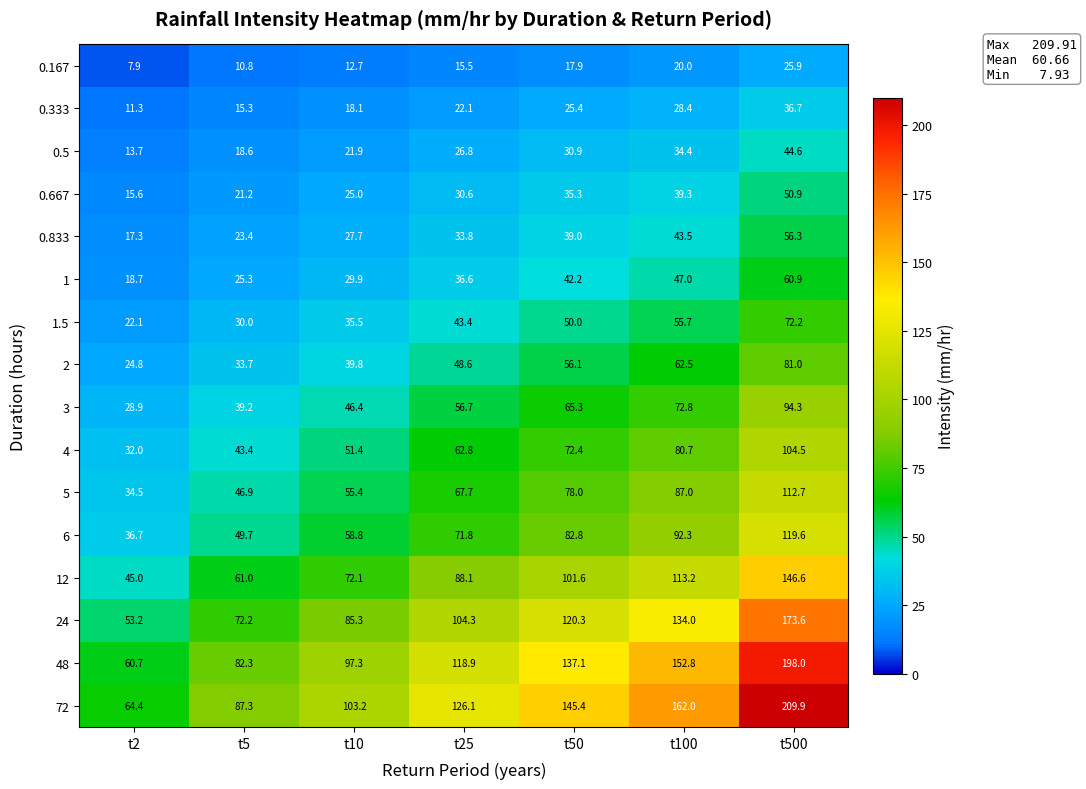

What is the spread (max minus min) of values at t100?

142.0